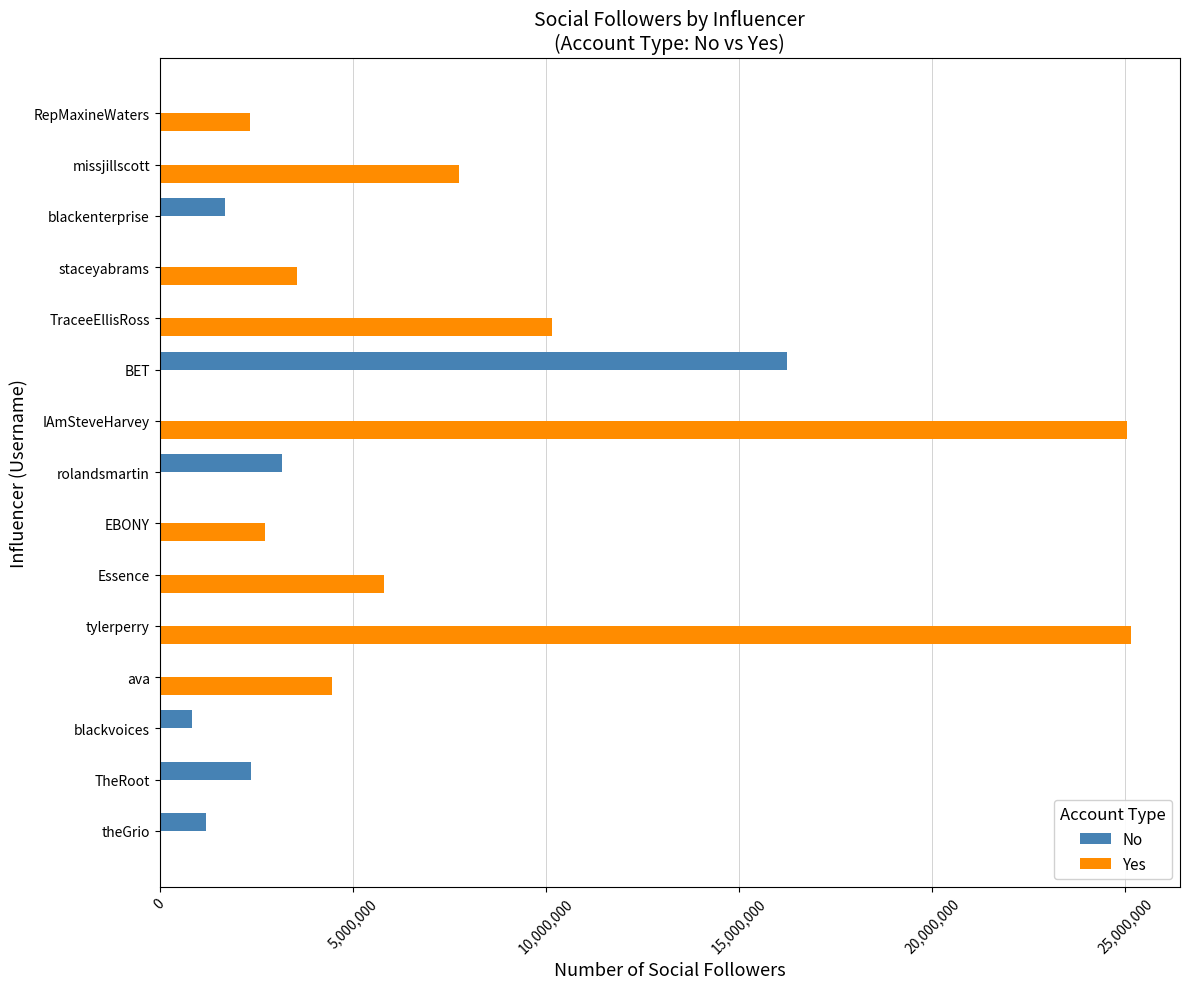

Which series changed the most between rolandsmartin and IAmSteveHarvey?

Yes